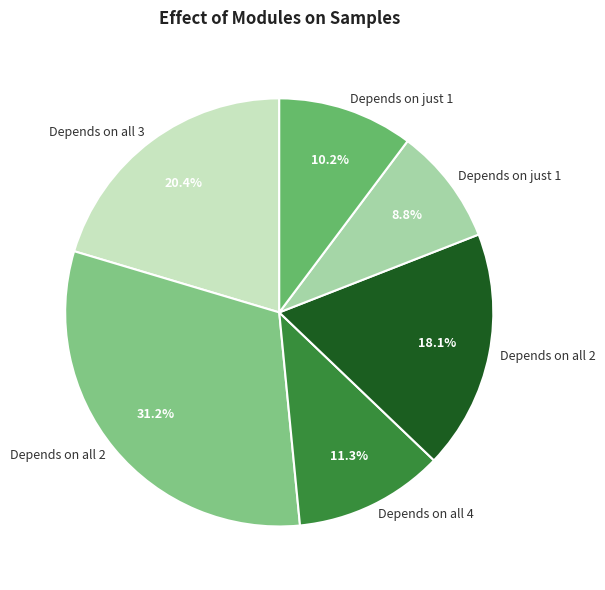

How many segments does this pie chart have?

6